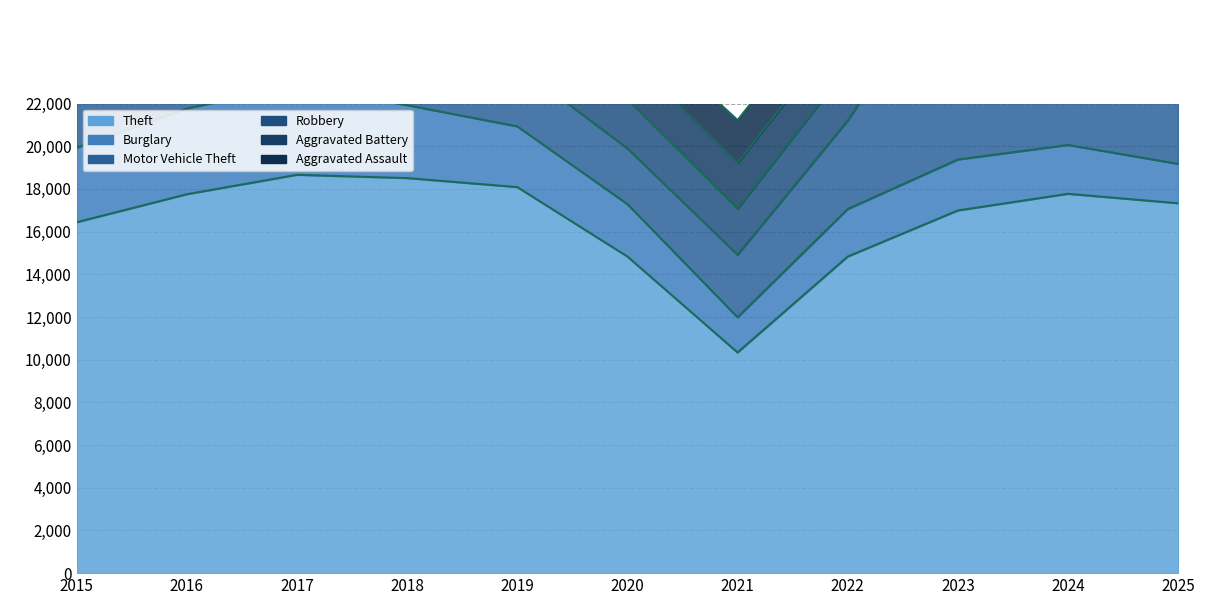

At which category does Robbery reach its first local valley?

2019